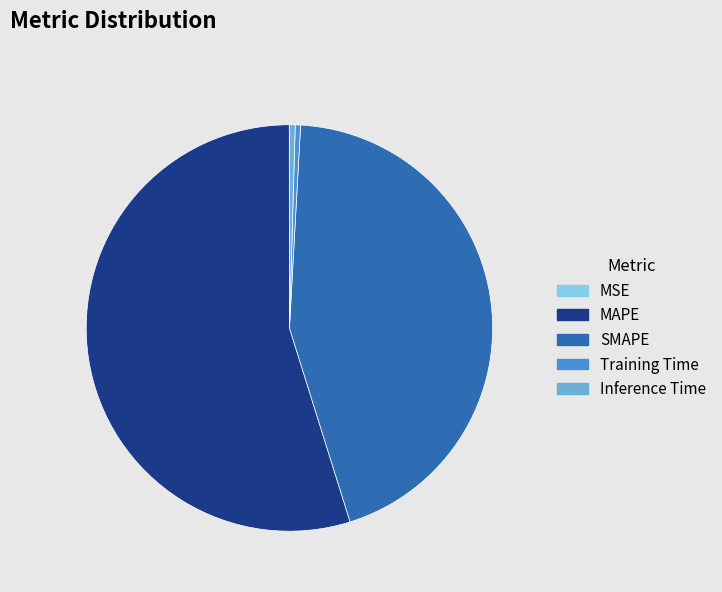

The Training Time slice represents 0% of the pie. True or false?

True